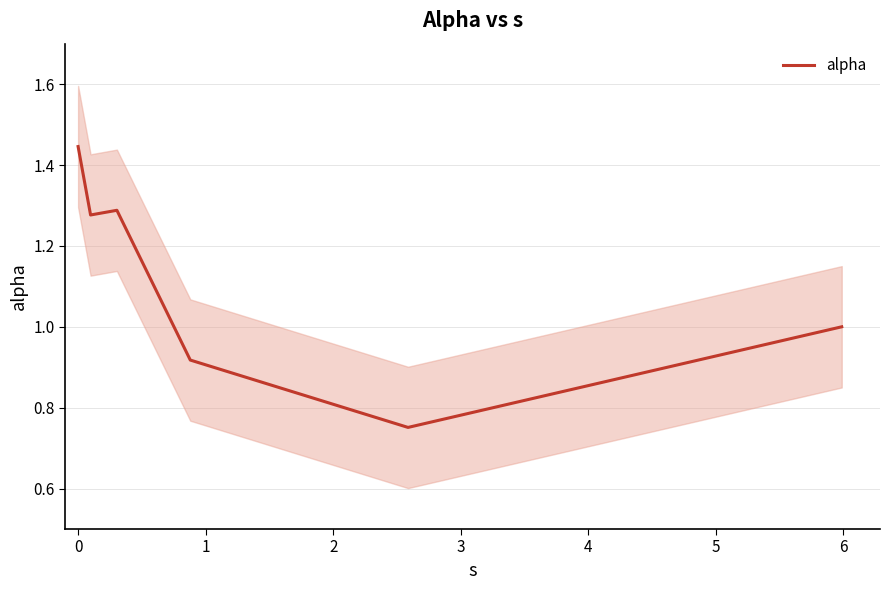

How many values exceed 1?

3